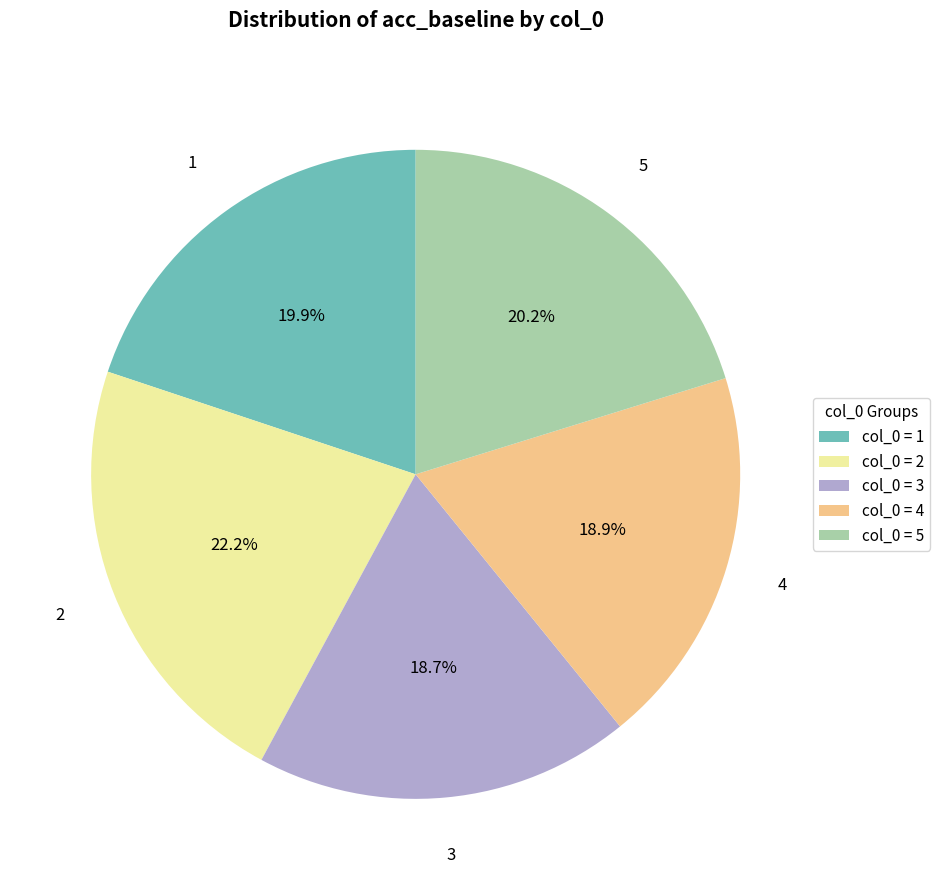

Is the sum of col_0 = 1 and col_0 = 5 greater than half?

No